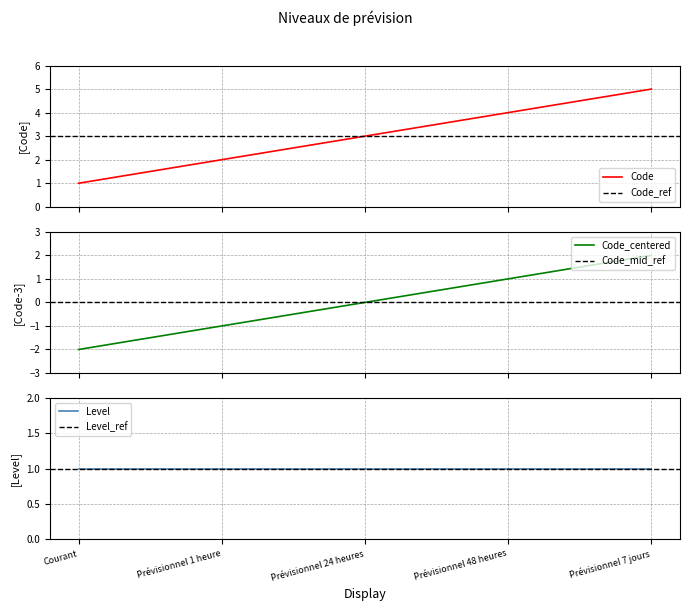

Rank the categories by value from highest to lowest.

Prévisionnel 7 jours, Prévisionnel 48 heures, Prévisionnel 24 heures, Prévisionnel 1 heure, Courant